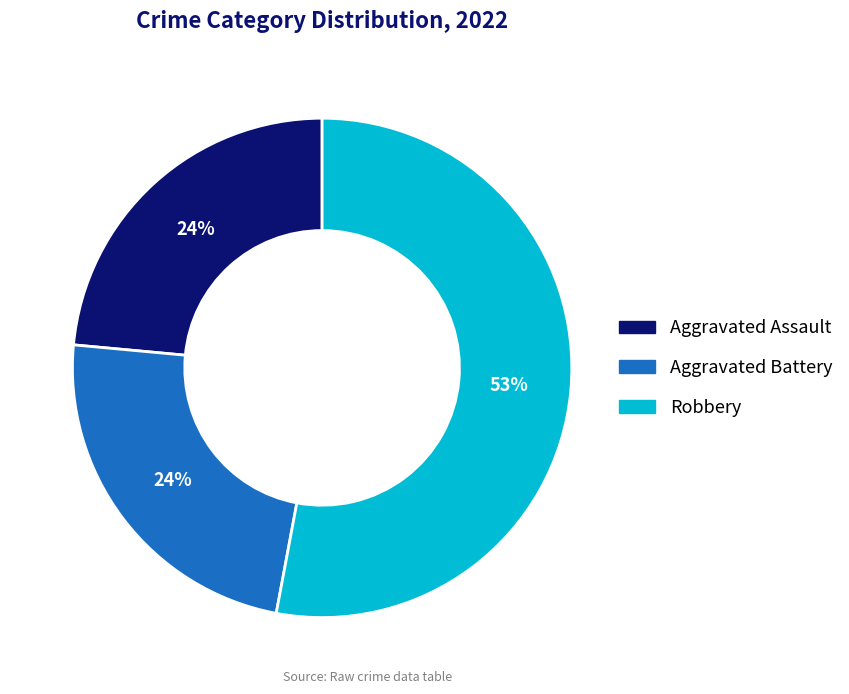

Does any single category account for the majority?

Yes